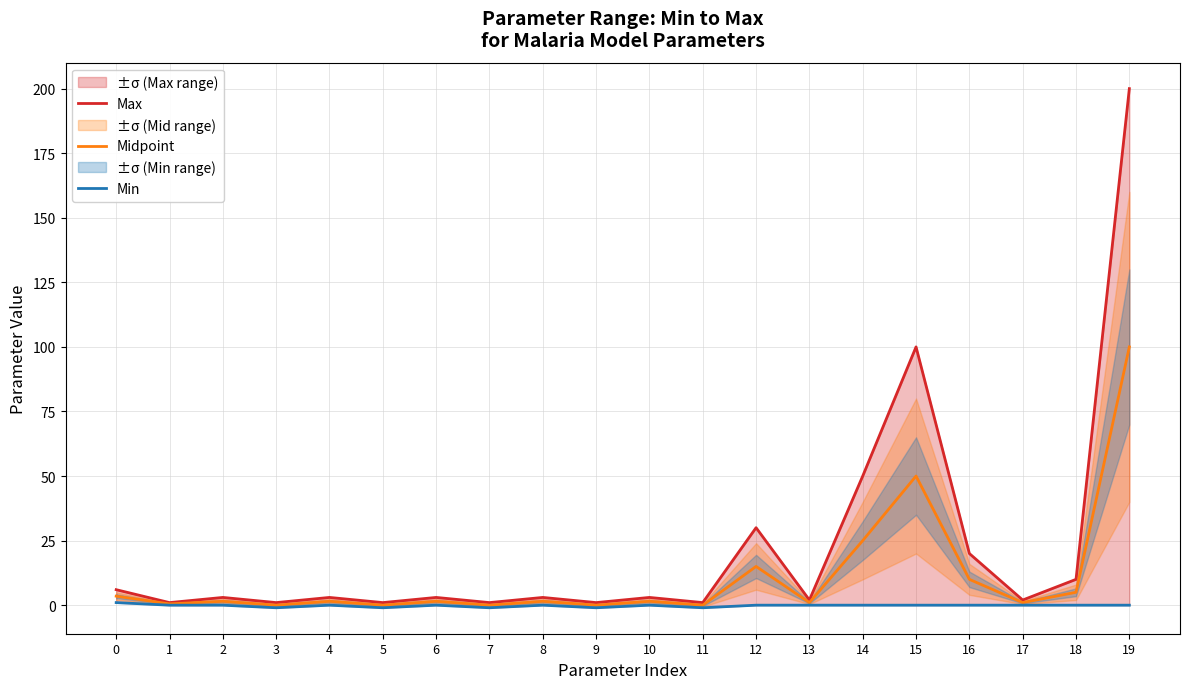

Reading left to right, transcribe all the data shown in this chart.

Max: 6.0	1.0	3.0	1.0	3.0	1.0	3.0	1.0	3.0	1.0	3.0	1.0	30.0	2.0	50.0	100.0	20.0	2.0	10.0	200.0
Midpoint: 3.5	0.5	1.5	0.0	1.5	0.0	1.5	0.0	1.5	0.0	1.5	0.0	15.0	1.0	25.0	50.0	10.0	1.0	5.0	100.0
Min: 1.0	0.0	0.0	-1.0	0.0	-1.0	0.0	-1.0	0.0	-1.0	0.0	-1.0	0.0	0.0	0.0	0.0	0.0	0.0	0.0	0.0